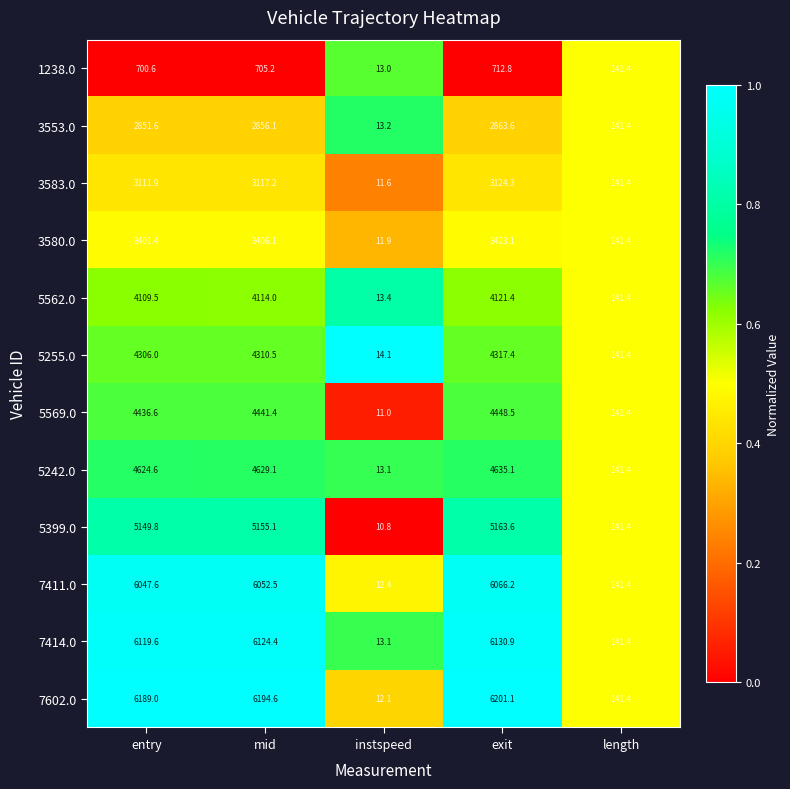

Count the number of categories in the chart.

5